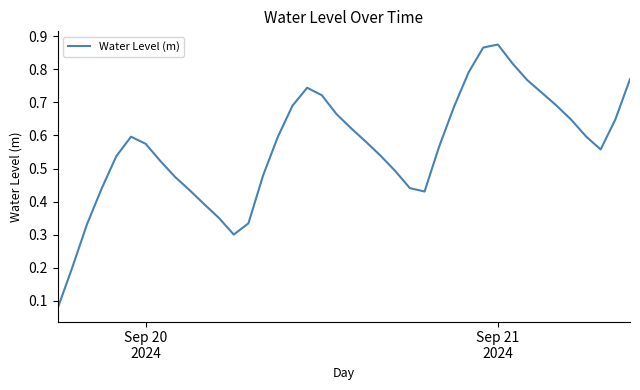

How many points are lower than both their immediate neighbors (excluding endpoints)?

3